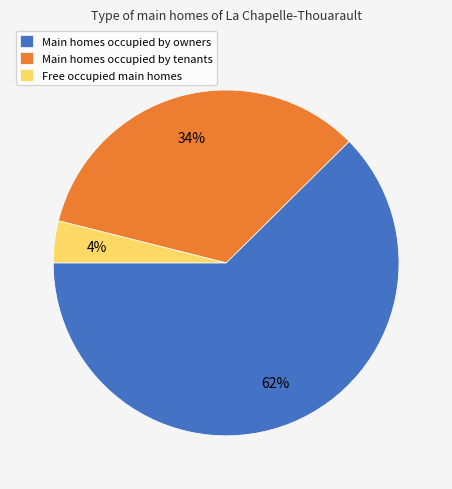

Which slice is the largest?

Main homes occupied by owners